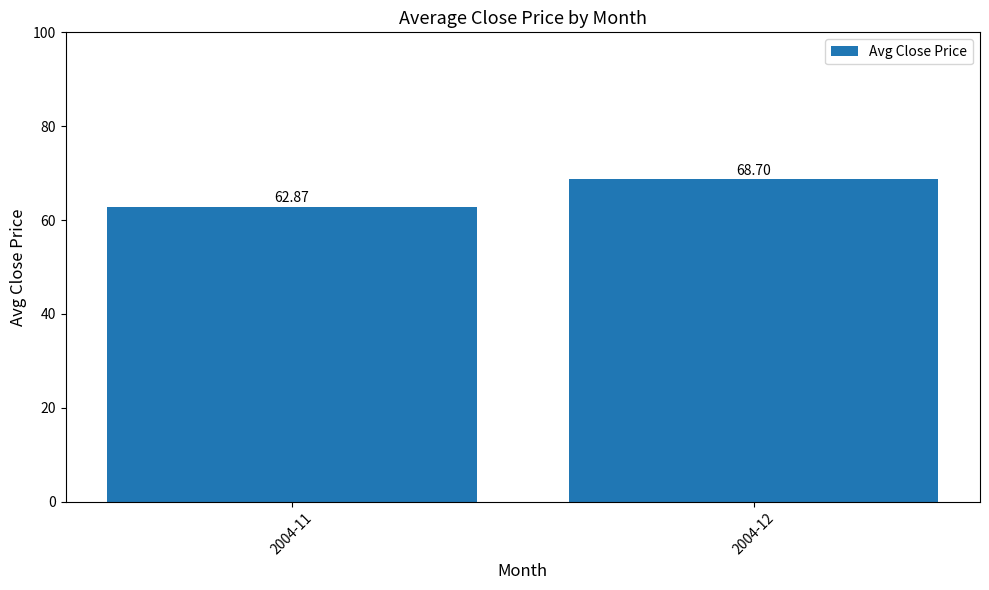

Approximately how many times larger is the value at 2004-12 compared to 2004-11?

1.1